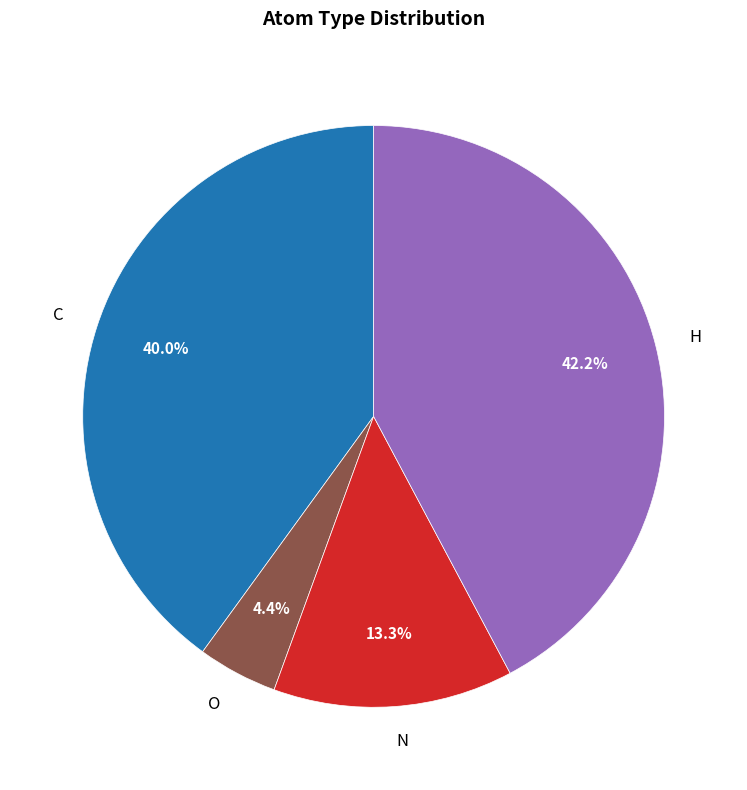

Which category has the biggest portion of the pie?

H